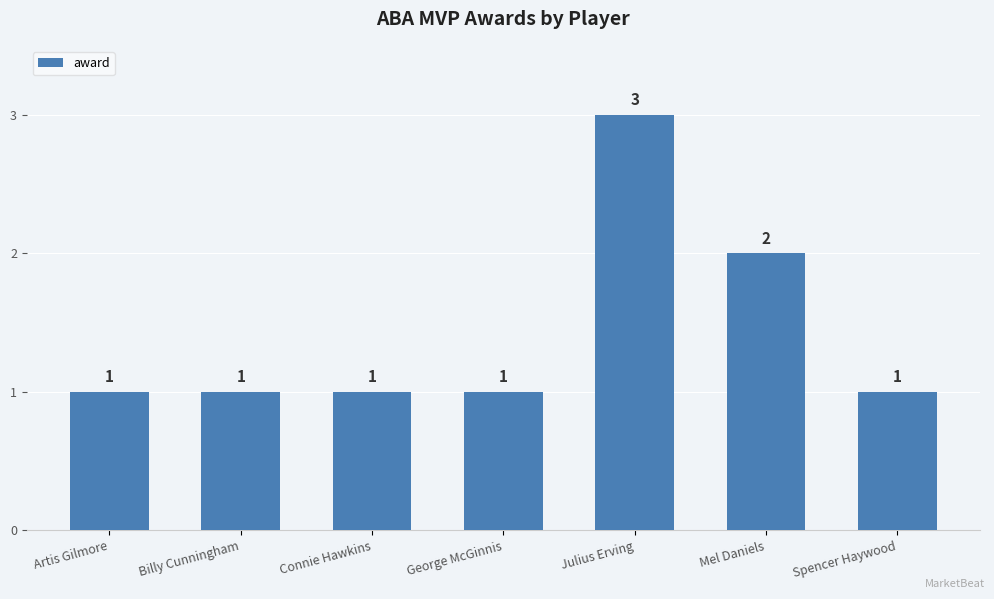

What is the sum of the values at George McGinnis and Billy Cunningham?

2